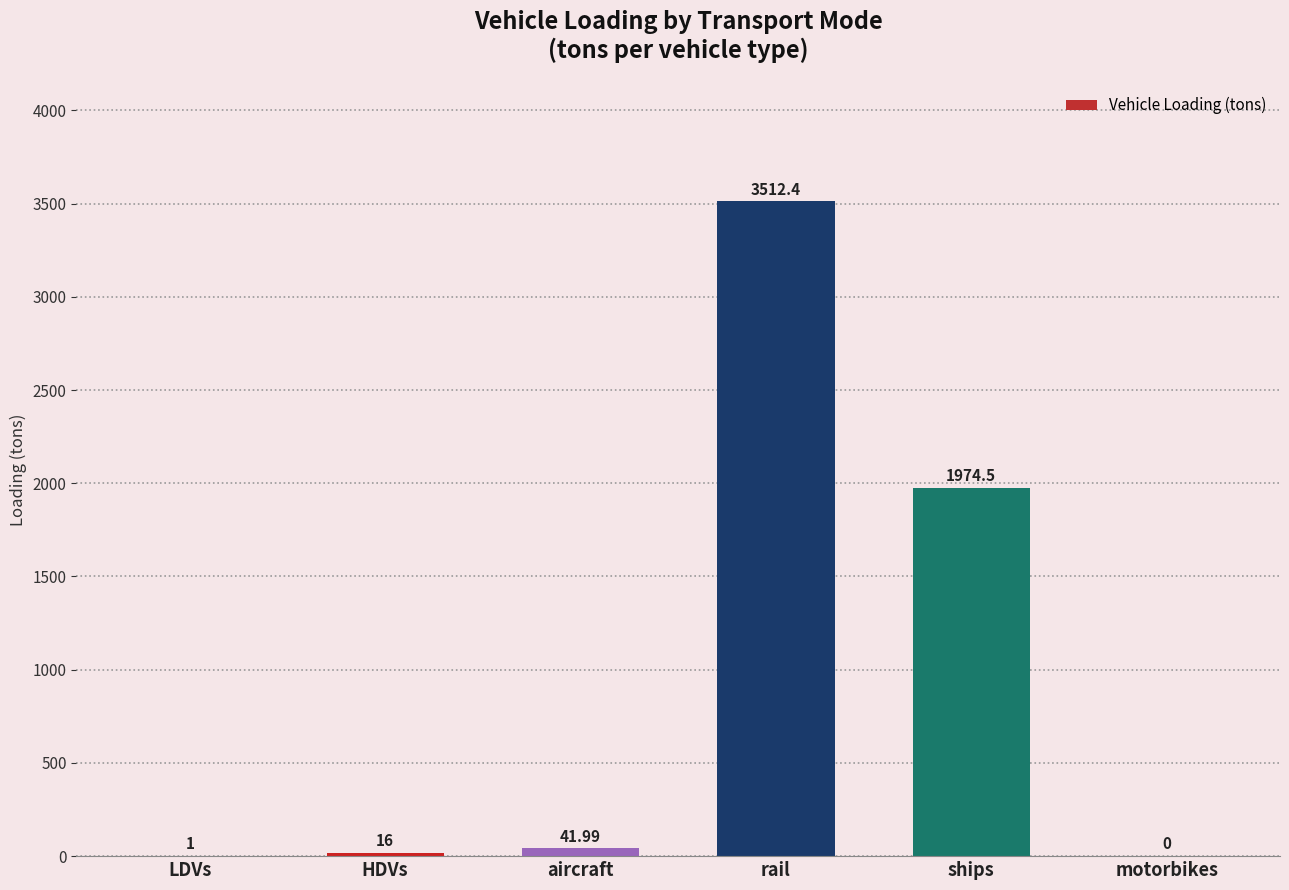

What is the sum of the values at aircraft and LDVs?

43.0